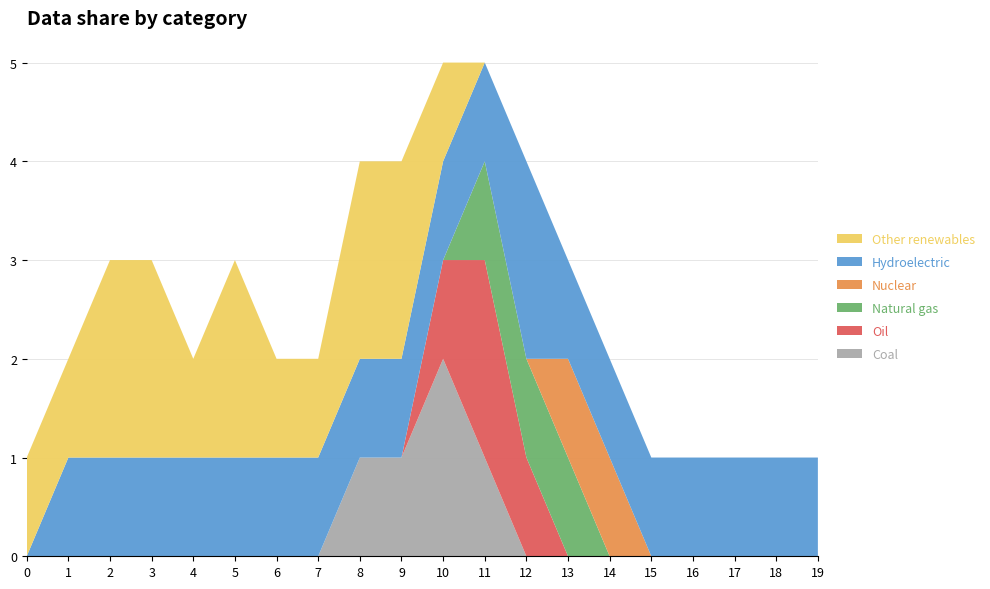

Reading right to left, extract all data points from this chart.

Coal: 0	0	0	0	0	0	0	0	1	2	1	1	0	0	0	0	0	0	0	0
Oil: 0	0	0	0	0	0	0	1	2	1	0	0	0	0	0	0	0	0	0	0
Natural gas: 0	0	0	0	0	0	1	1	1	0	0	0	0	0	0	0	0	0	0	0
Nuclear: 0	0	0	0	0	1	1	0	0	0	0	0	0	0	0	0	0	0	0	0
Hydroelectric: 1	1	1	1	1	1	1	2	1	1	1	1	1	1	1	1	1	1	1	0
Other renewables: 0	0	0	0	0	0	0	0	0	1	2	2	1	1	2	1	2	2	1	1